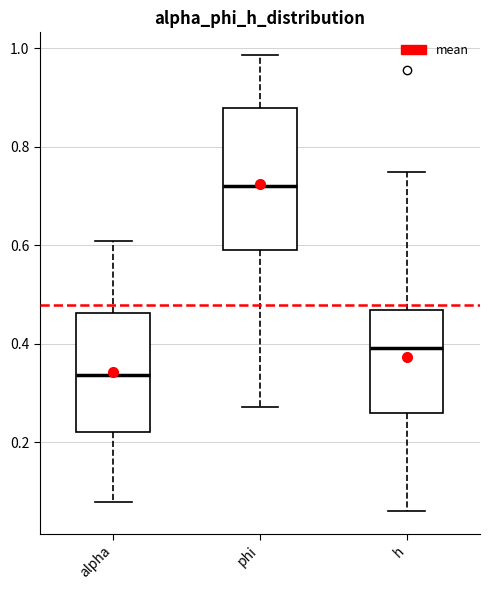

Reading left to right, transcribe this box plot: for each box, give where its median line is, the range the box spans, and where its two whiskers end, as read against the y-axis. The values are not printed on the chart, so give them approximately, as read against the axis.

alpha: median 0.34, box 0.22 to 0.46, whiskers 0.08 to 0.60
phi: median 0.72, box 0.60 to 0.88, whiskers 0.28 to 0.98
h: median 0.40, box 0.26 to 0.46, whiskers 0.06 to 0.74